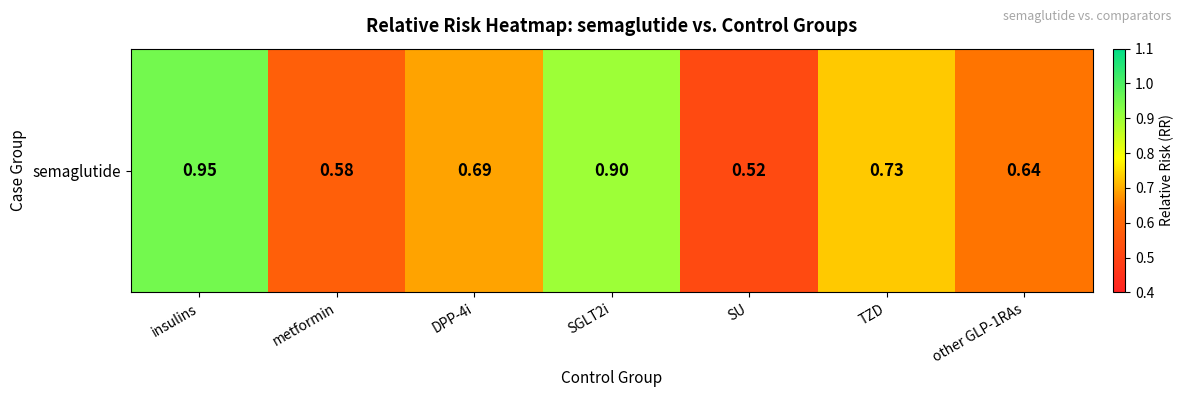

What is the average value?

0.7